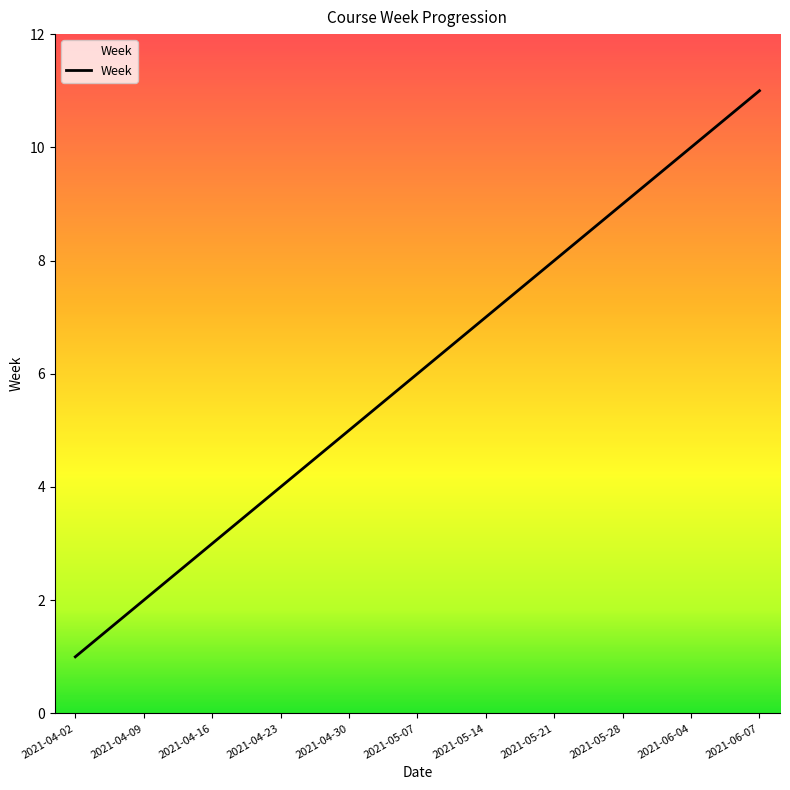

True or false: the data shows 8 at 2021-04-30.

False